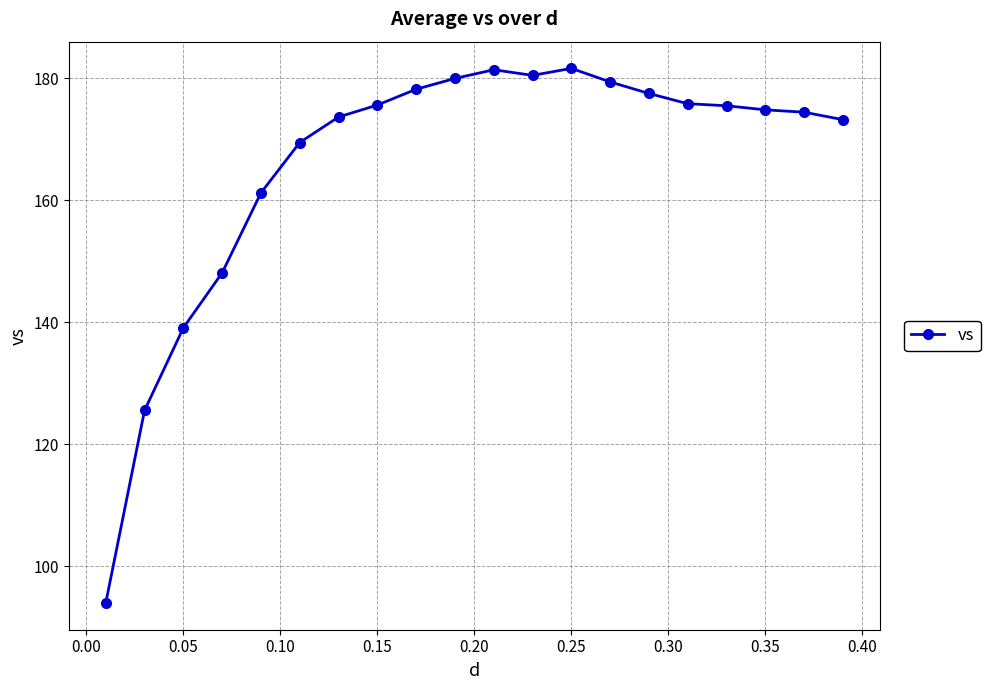

Is this an area chart (filled region under the line)?

No